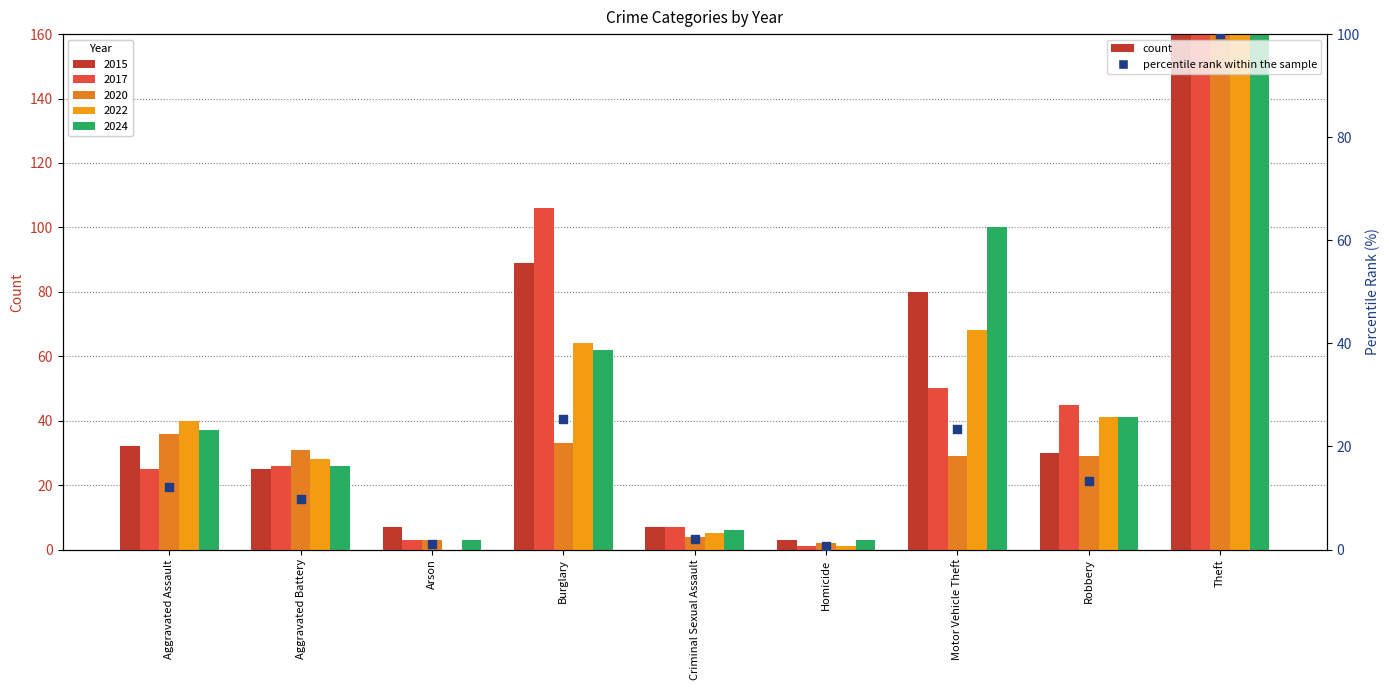

What is the ratio of the value at Motor Vehicle Theft to the value at Criminal Sexual Assault?

11.3